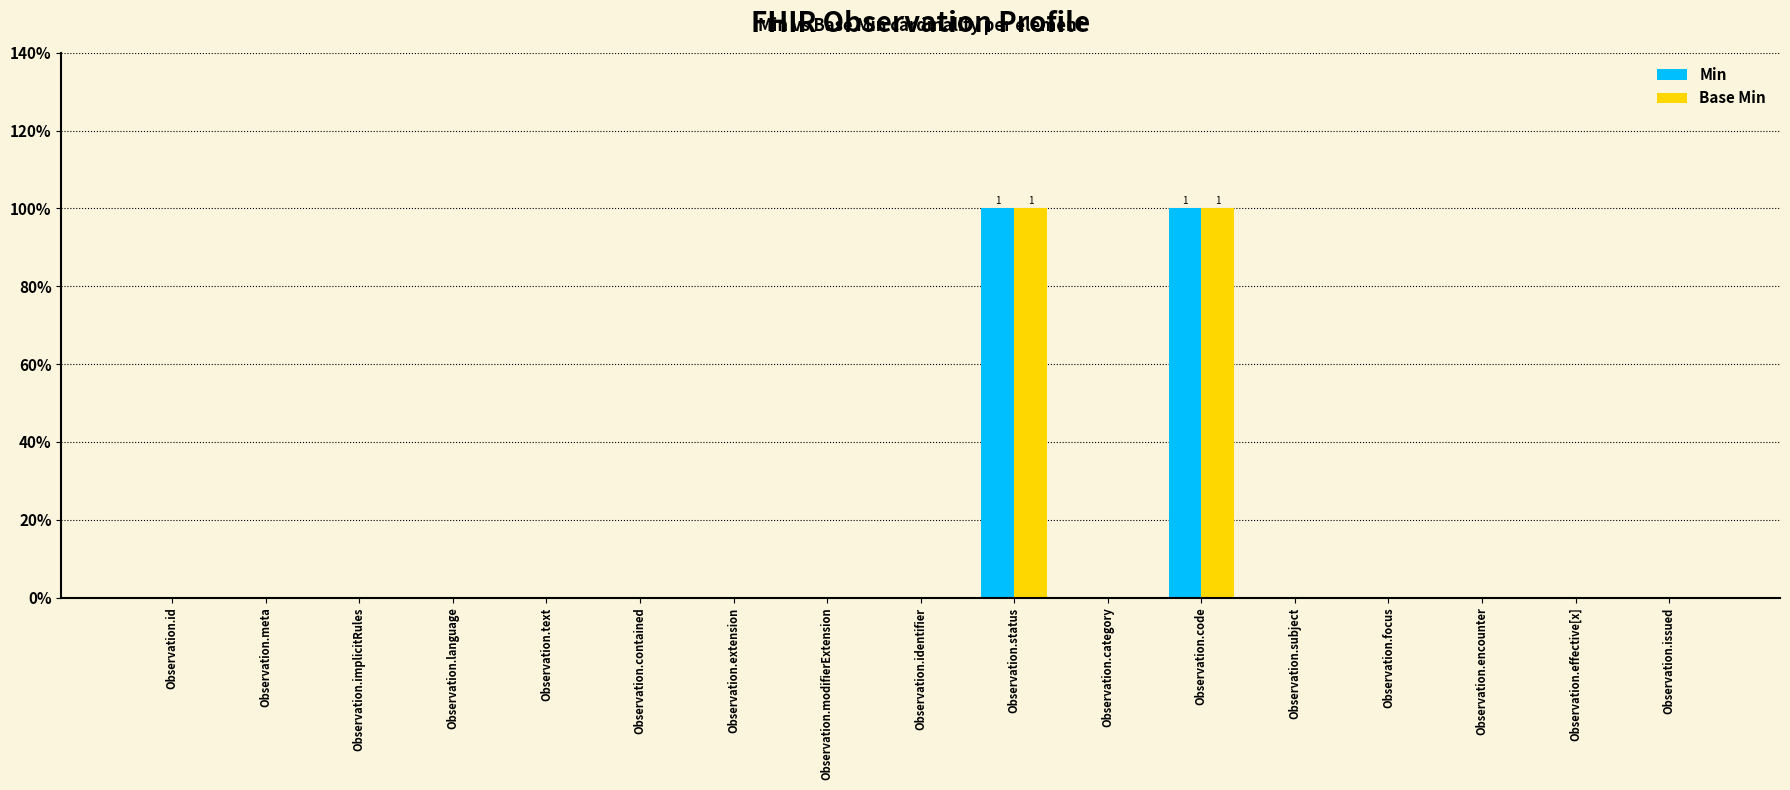

At Observation.code, list the series in order from largest to smallest.

Min, Base Min